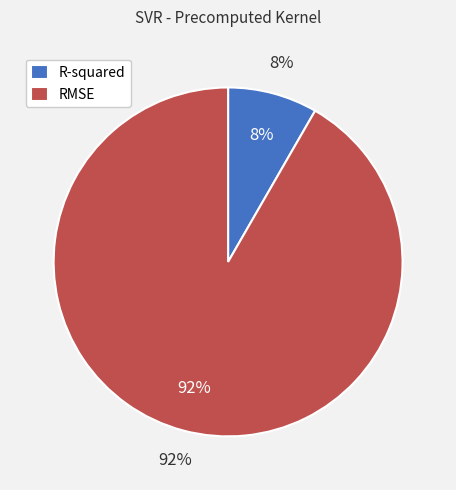

Is it true that RMSE is 92% of the pie?

True